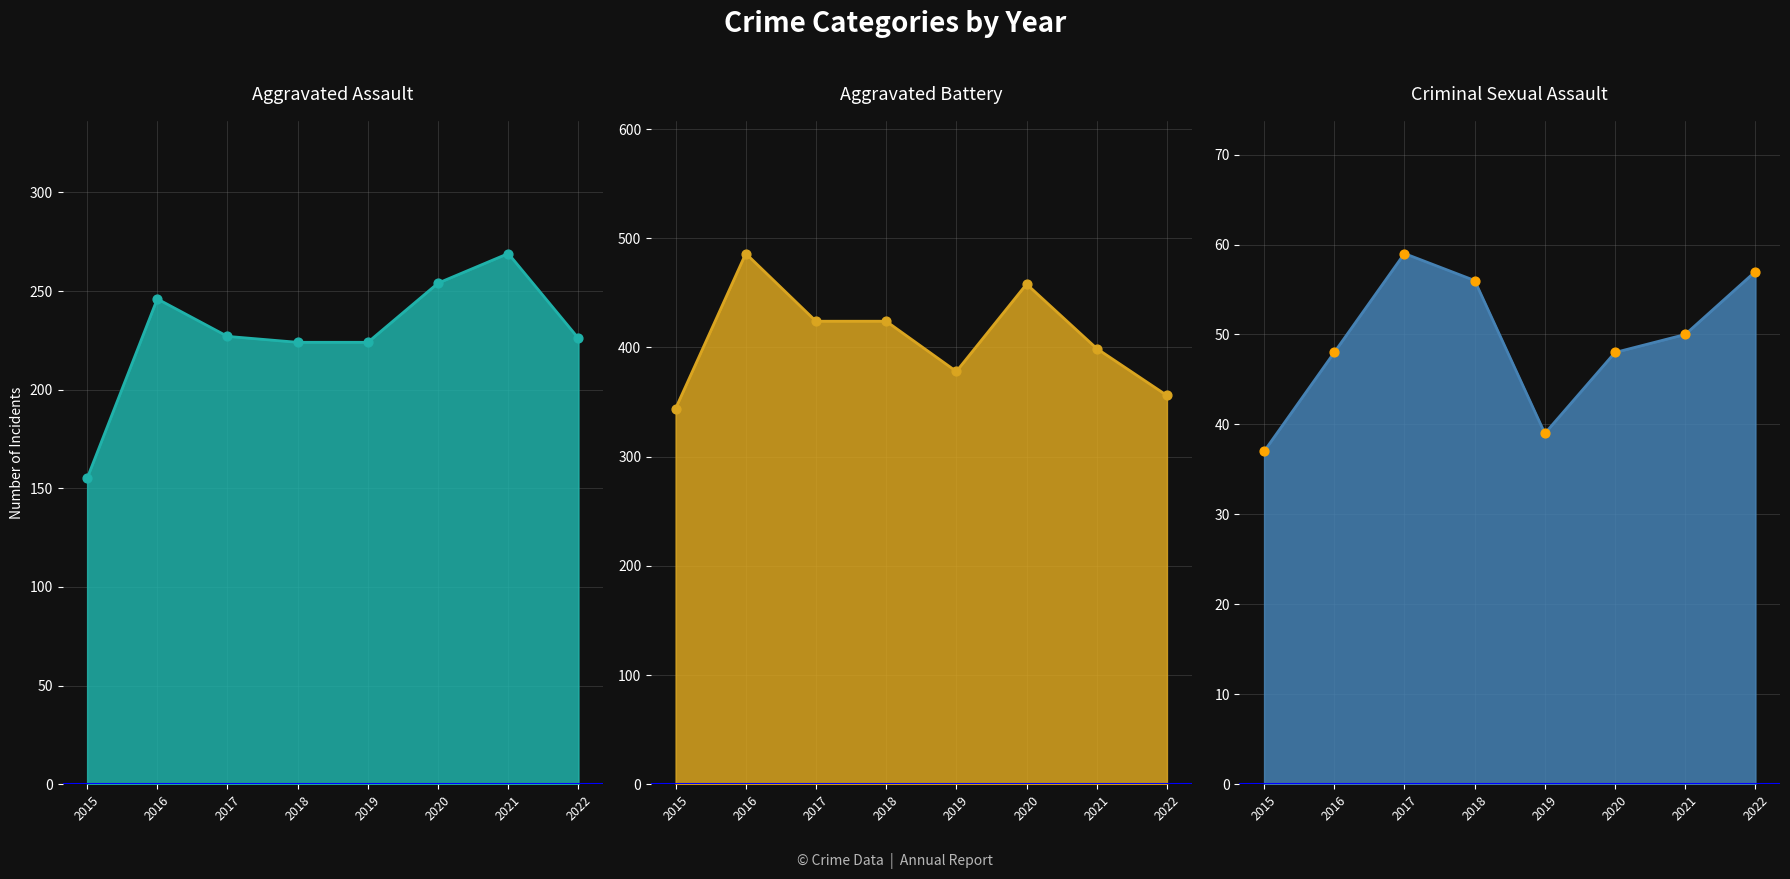

Which series contains the lowest Y value?

Criminal Sexual Assault points